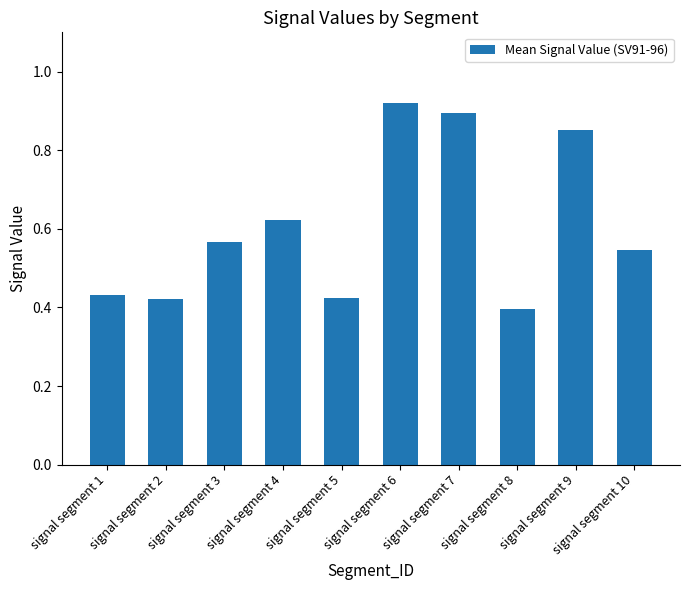

How many bars are there in total?

10